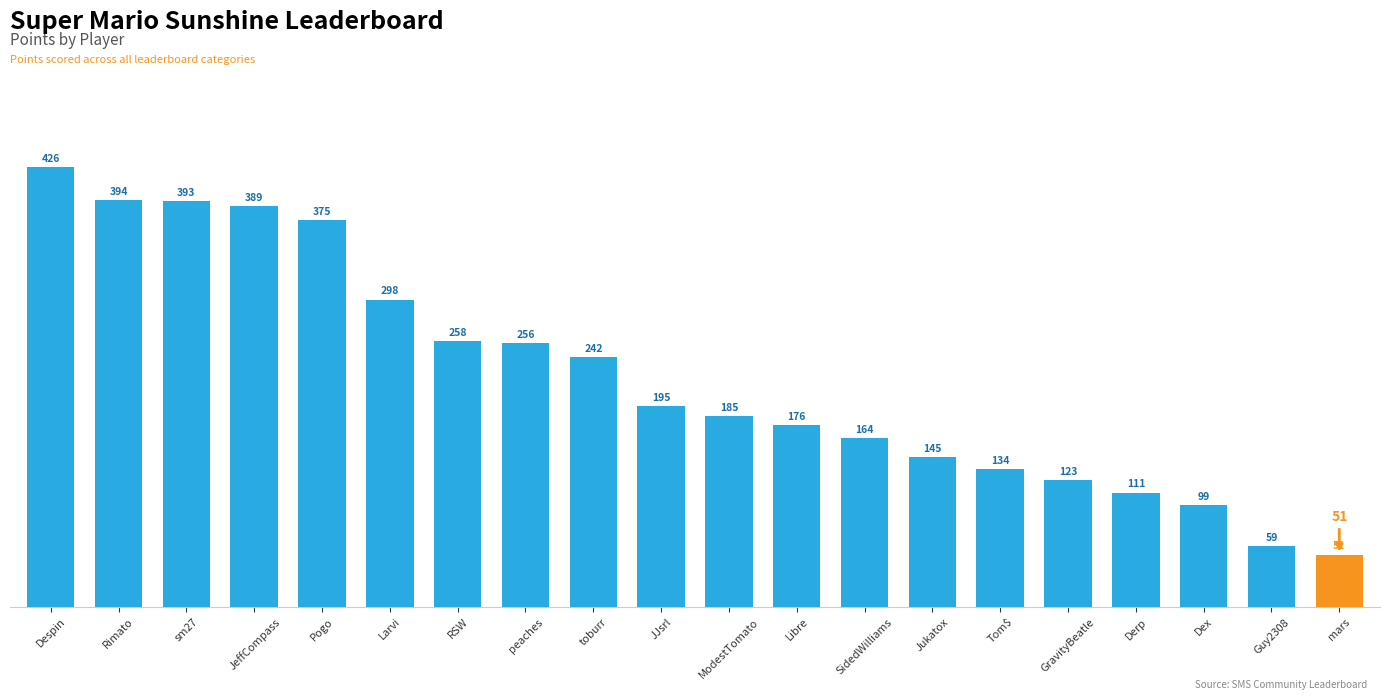

Reading right to left, list all the values displayed in this chart.

mars=51	Guy2308=59	Dex=99	Derp=111	GravityBeatle=123	Tom$=134	Jukatox=145	SidedWilliams=164	Libre=176	ModestTomato=185	JJsrl=195	toburr=242	peaches=256	RSW=258	Larvi=298	Pogo=375	JeffCompass=389	sm27=393	Rimato=394	Despin=426